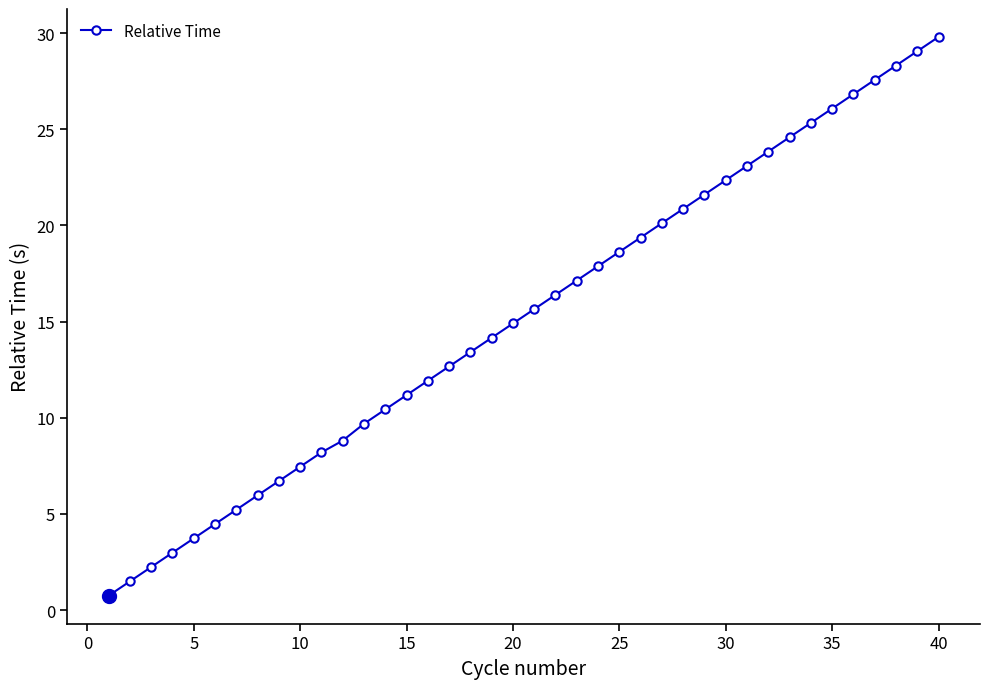

What is the maximum value shown in the chart?

29.8